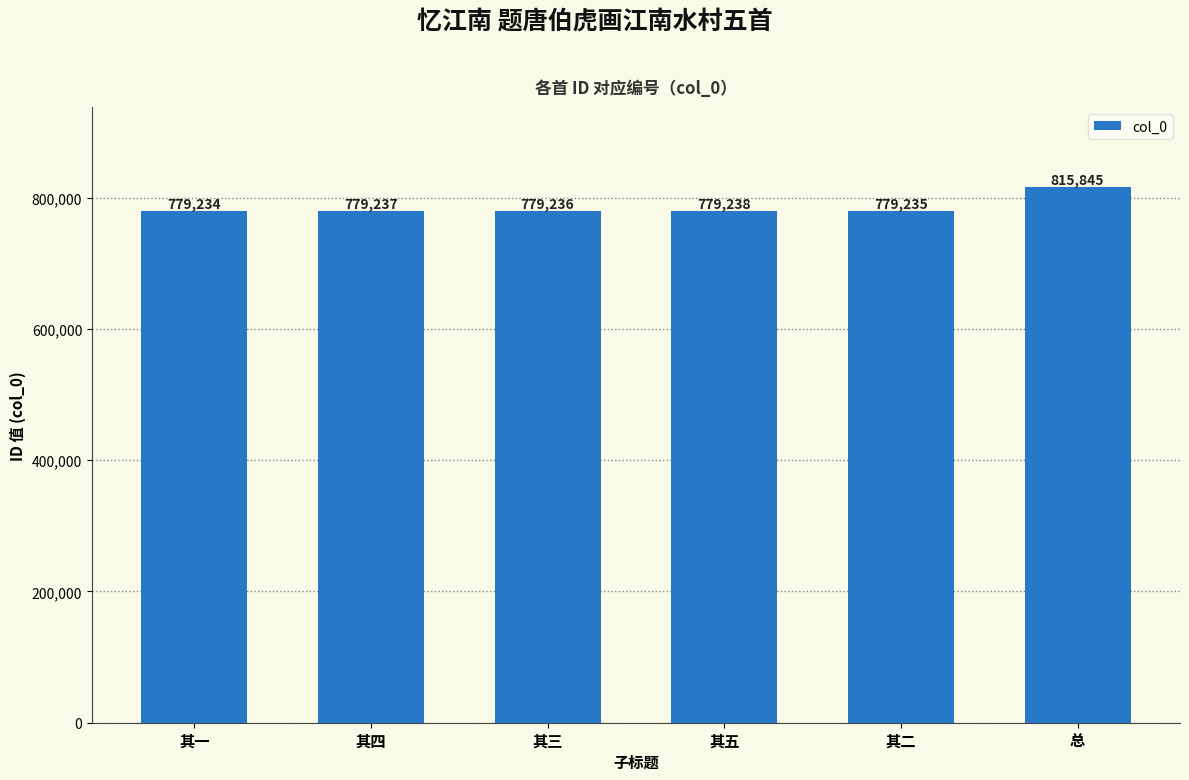

List the labels in order of value, smallest first.

其一, 其二, 其三, 其四, 其五, 总